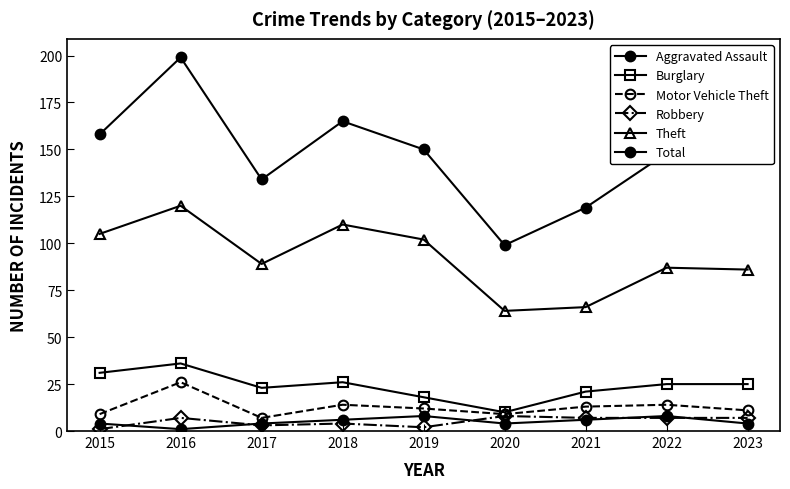

True or false: Burglary has more than 0 points higher than both neighbors.

True